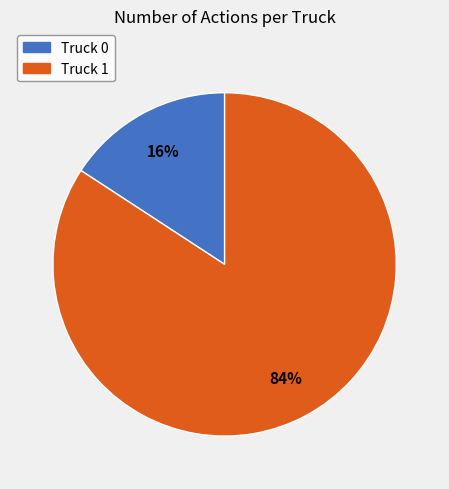

Which slice is the largest?

Truck 1